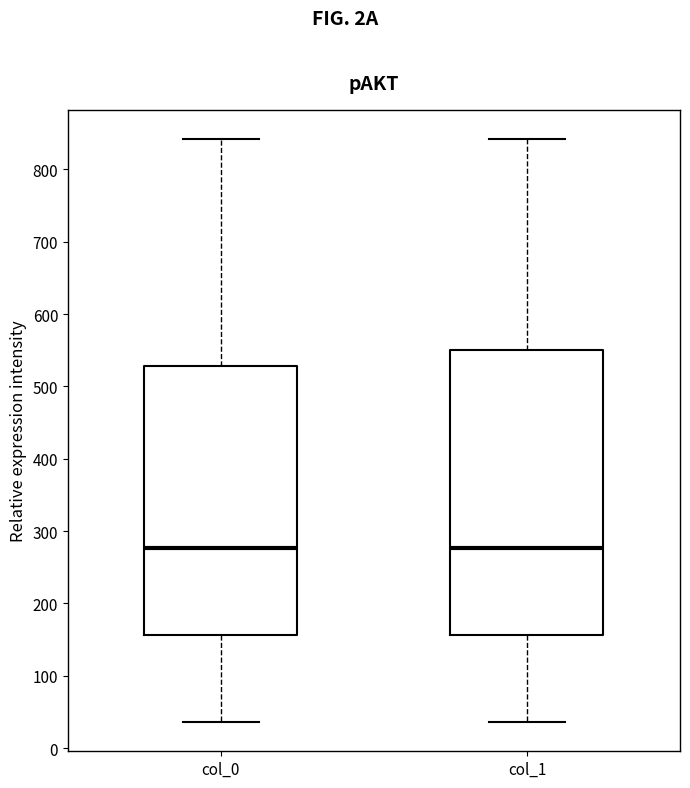

Which box is the tallest, from its lower edge to its upper edge?

col_1